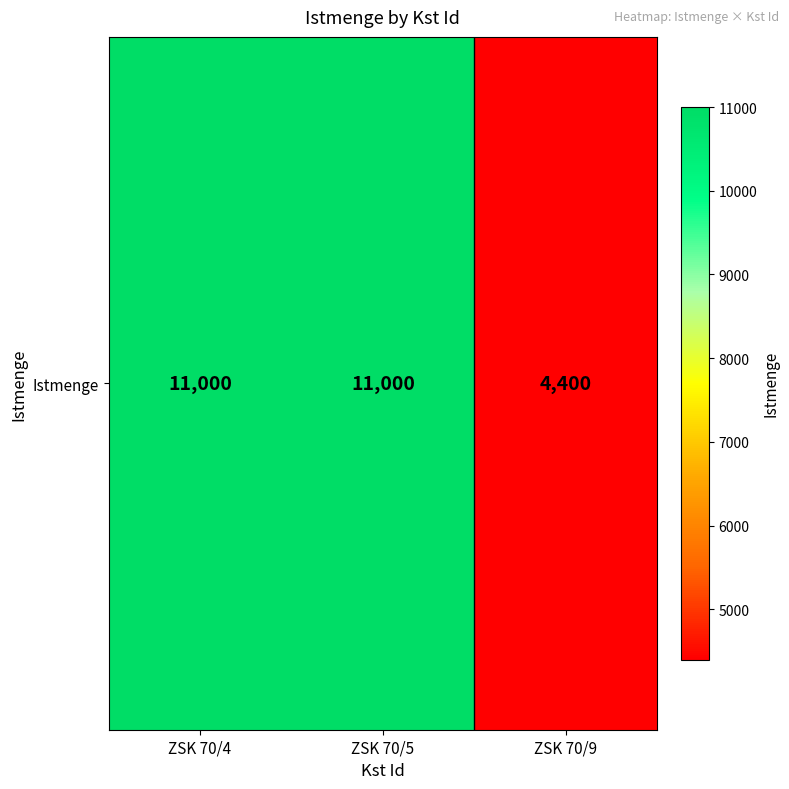

The value at ZSK 70/5 is 6915. True or false?

False